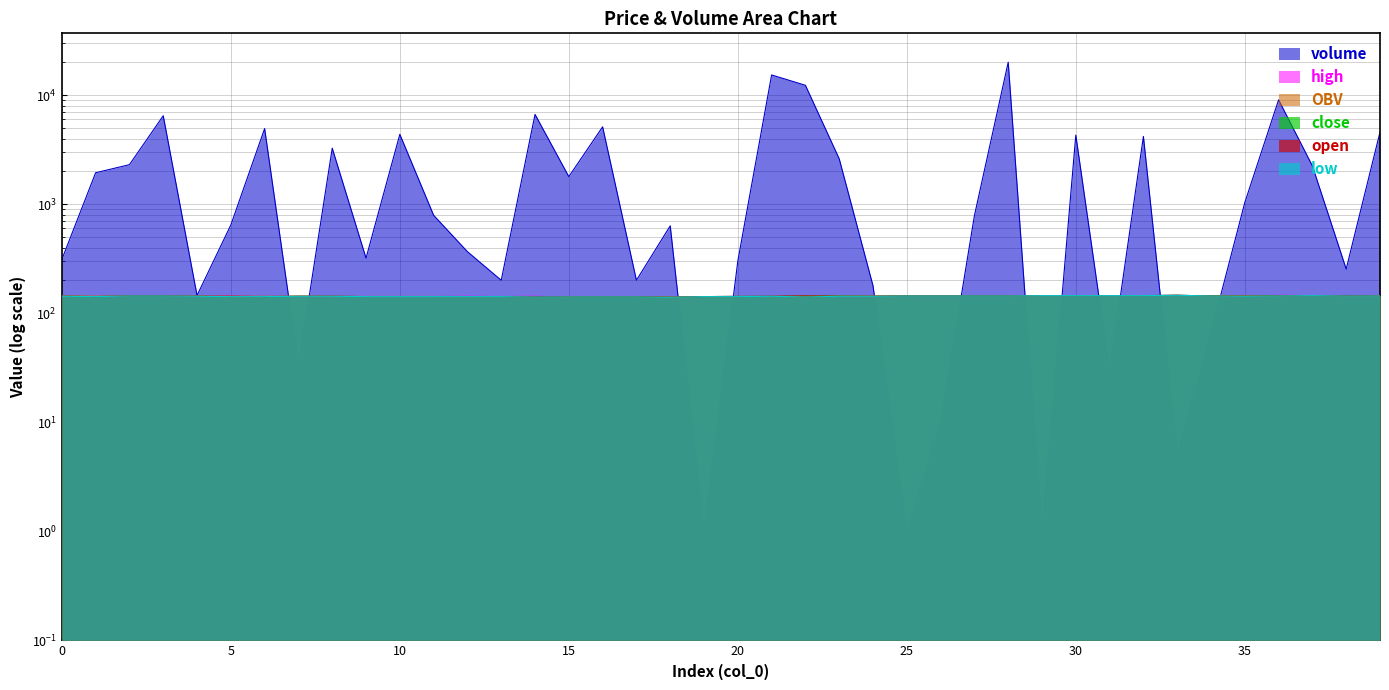

Which label corresponds to the largest value in the chart?

28